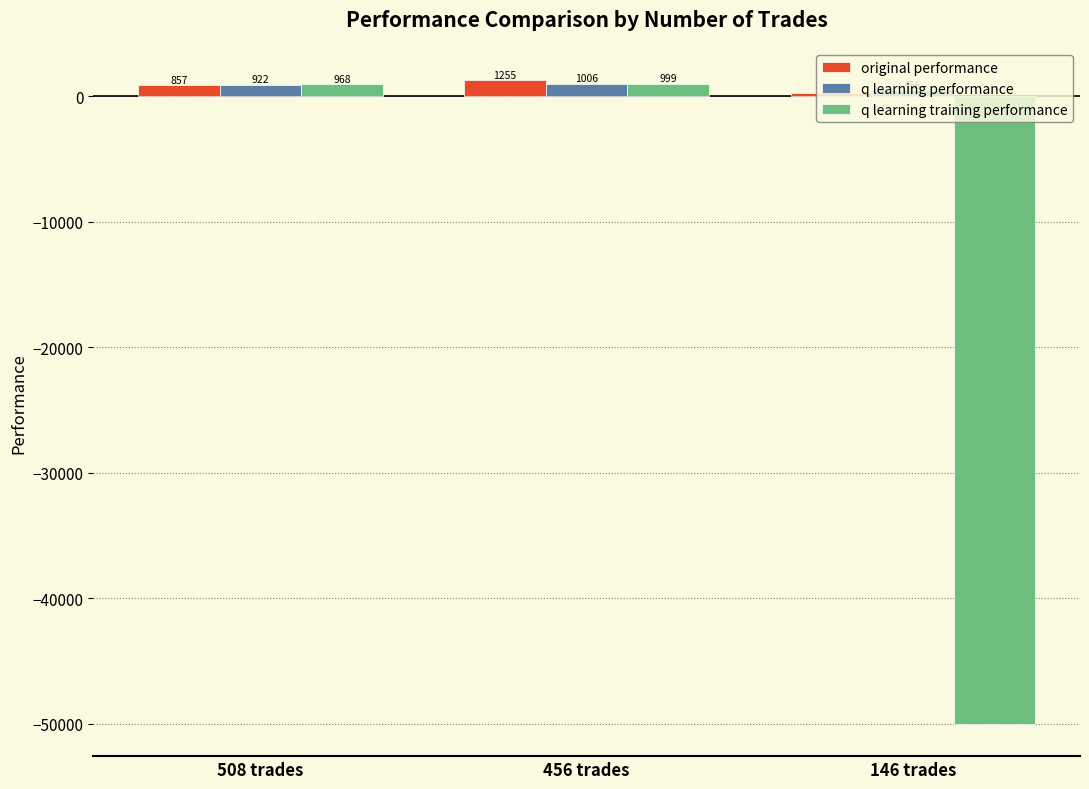

What is the average value of the q learning training performance series?

-16010.9